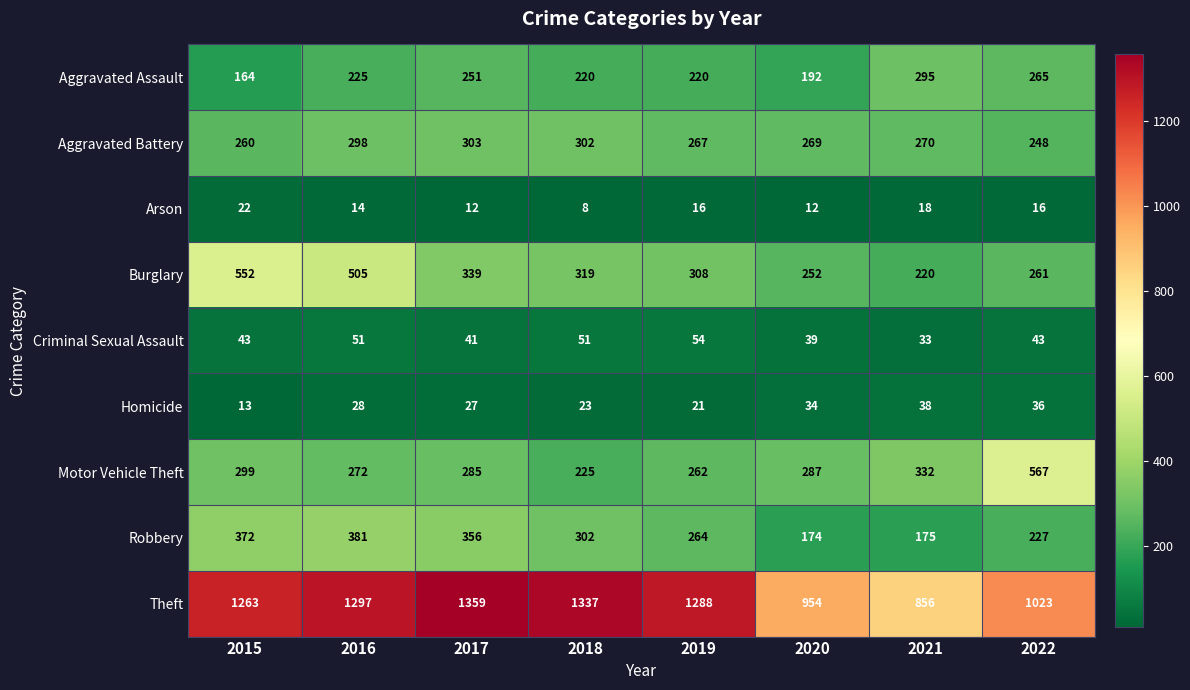

Rank the categories by Burglary value from lowest to highest.

2021, 2020, 2022, 2019, 2018, 2017, 2016, 2015